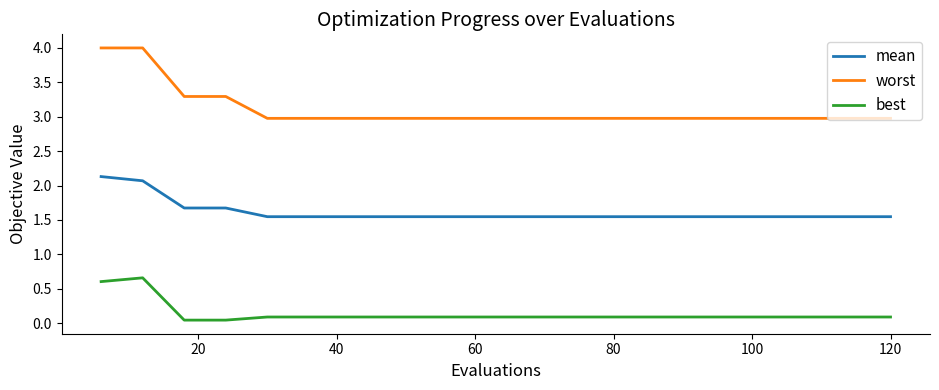

What is the sum of all mean values?

32.3